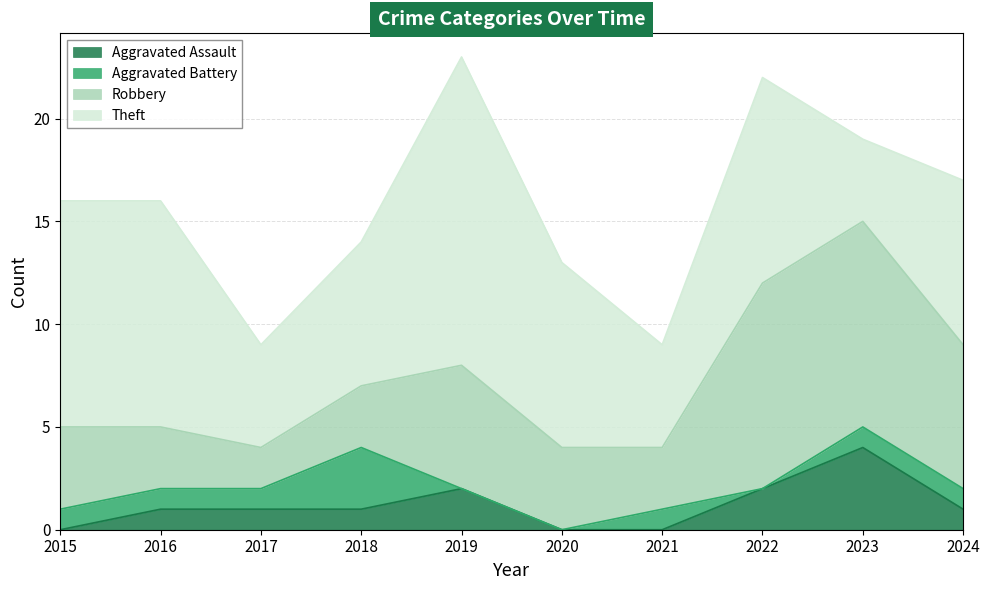

At which category is the sum across all series the highest?

2019